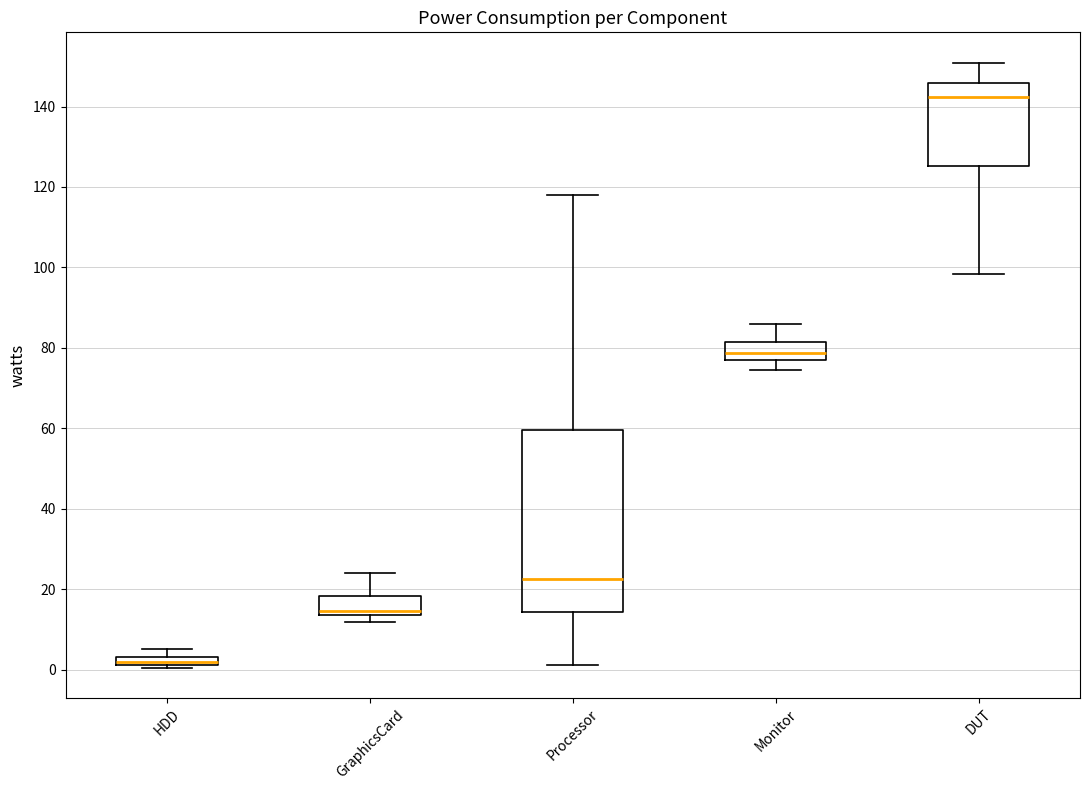

Where is the lower edge of the box for HDD on the y-axis? The values are not printed on the chart, so give them approximately, as read against the axis.

2